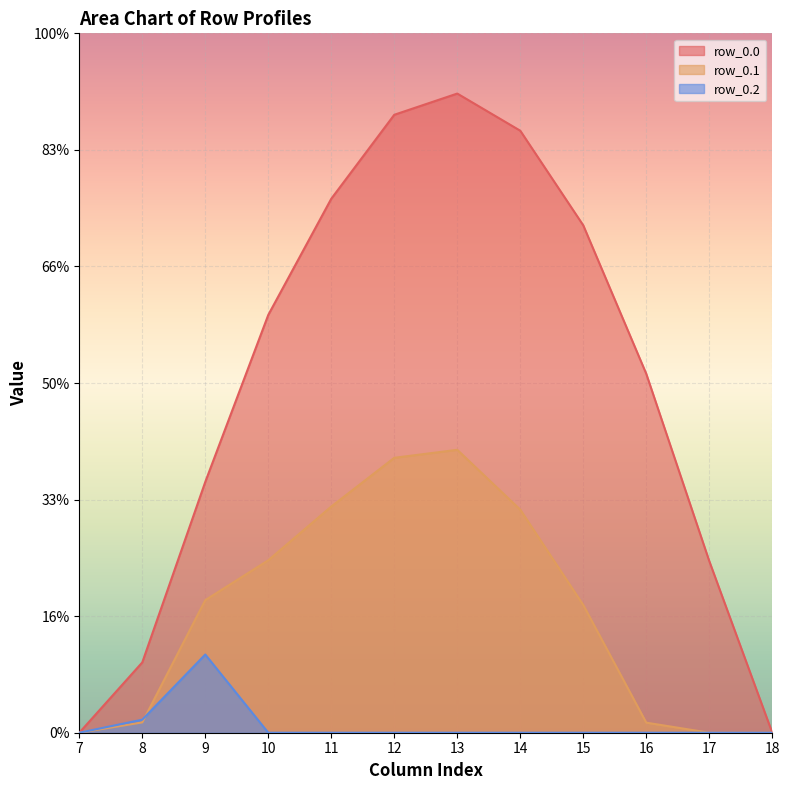

Reading right to left, what are all the values shown in this chart?

row_0.0: 18=0.0	17=294.5	16=615.9	15=870.6	14=1032.9	13=1096.7	12=1060.3	11=916.2	10=716.9	9=430.3	8=120.6	7=0.0
row_0.1: 18=0.0	17=0.0	16=17.3	15=219.2	14=382.7	13=485.4	12=471.7	11=388.1	10=295.9	9=227.5	8=17.7	7=0.0
row_0.2: 18=0.0	17=0.0	16=0.0	15=0.0	14=0.0	13=0.0	12=0.0	11=0.0	10=0.0	9=134.2	8=22.3	7=0.0